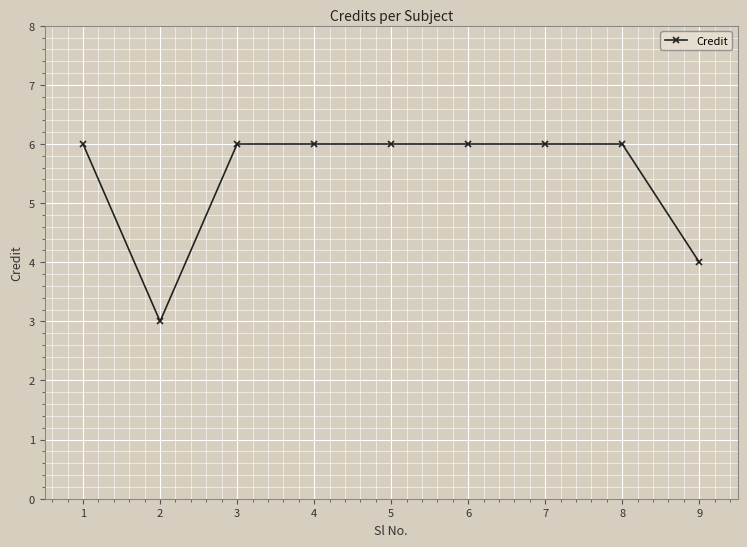

What is the maximum value shown in the chart?

6